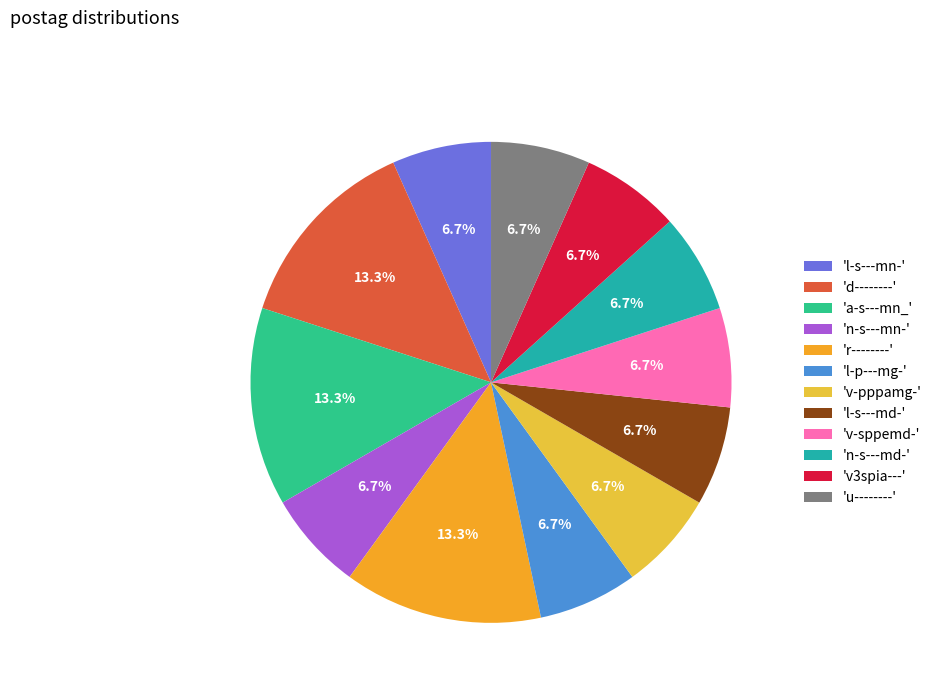

Count the number of slices in the pie.

12